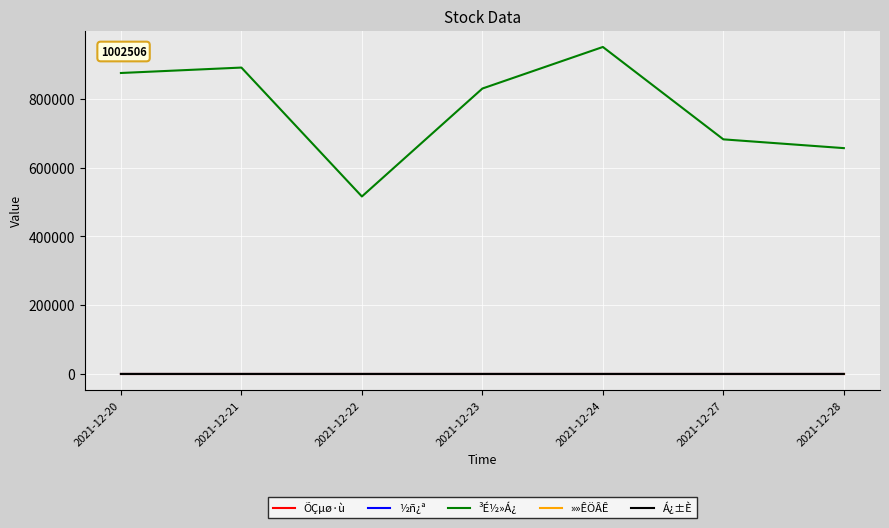

Which series changed the most between 2021-12-23 and 2021-12-28?

³É½»Á¿